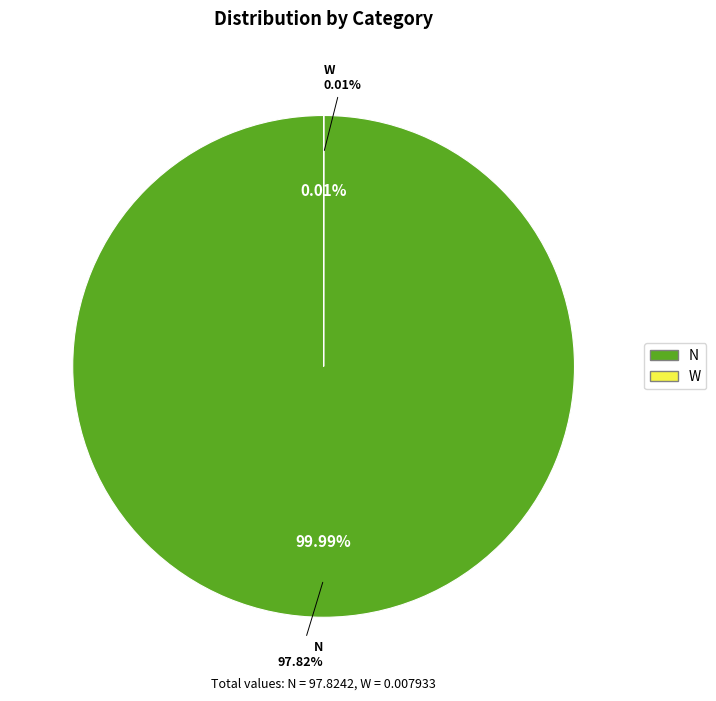

What is the change in value from N to W?

-97.8